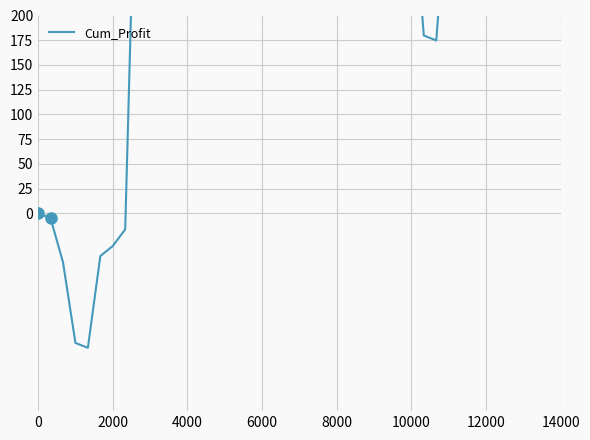

Which has a higher value, 12 or 10000?

12